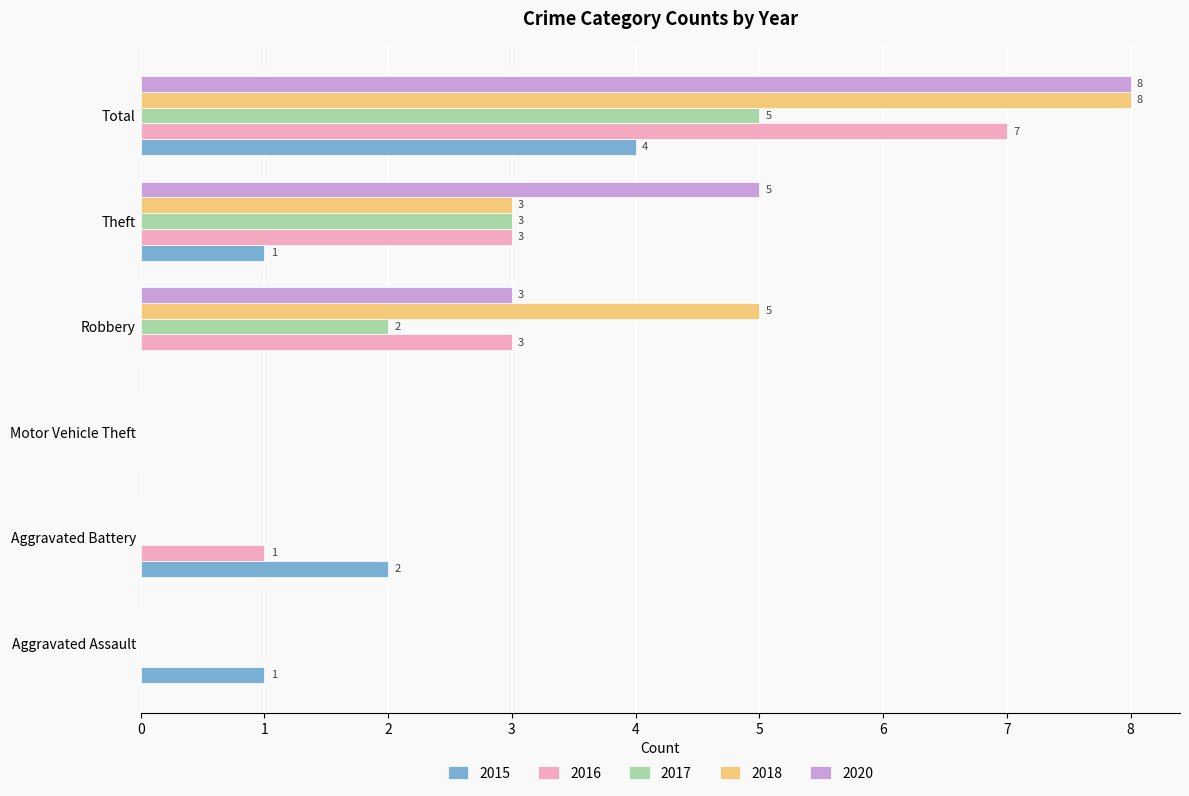

What value does the 2020 series have at Robbery?

3